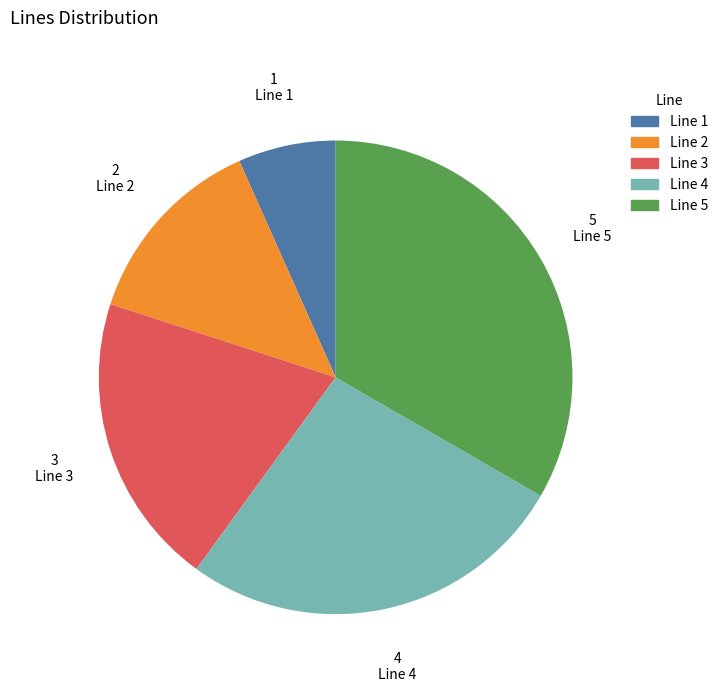

Between Line 3 and Line 1, which is larger?

Line 3